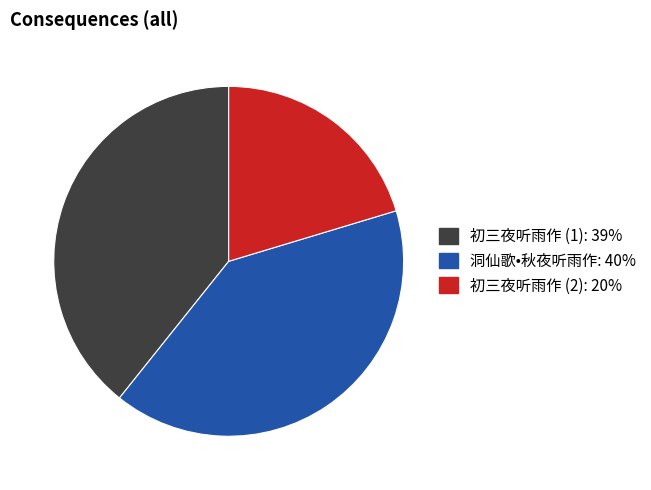

Is there any slice that represents more than half of the pie?

No